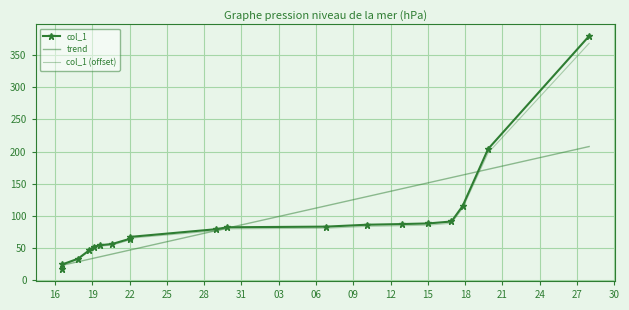

How many data points in col_1 (offset) are above 76?

10